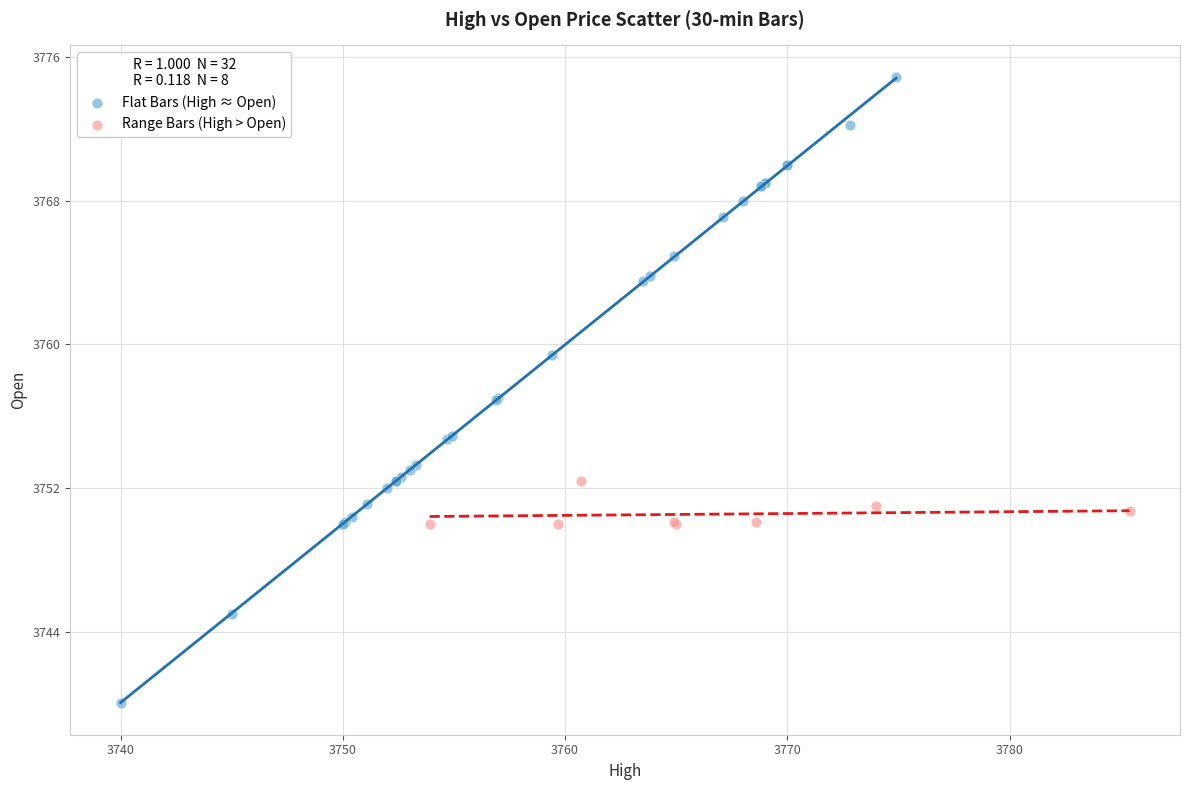

Which series reaches the maximum Y coordinate?

Flat Bars (High ≈ Open)